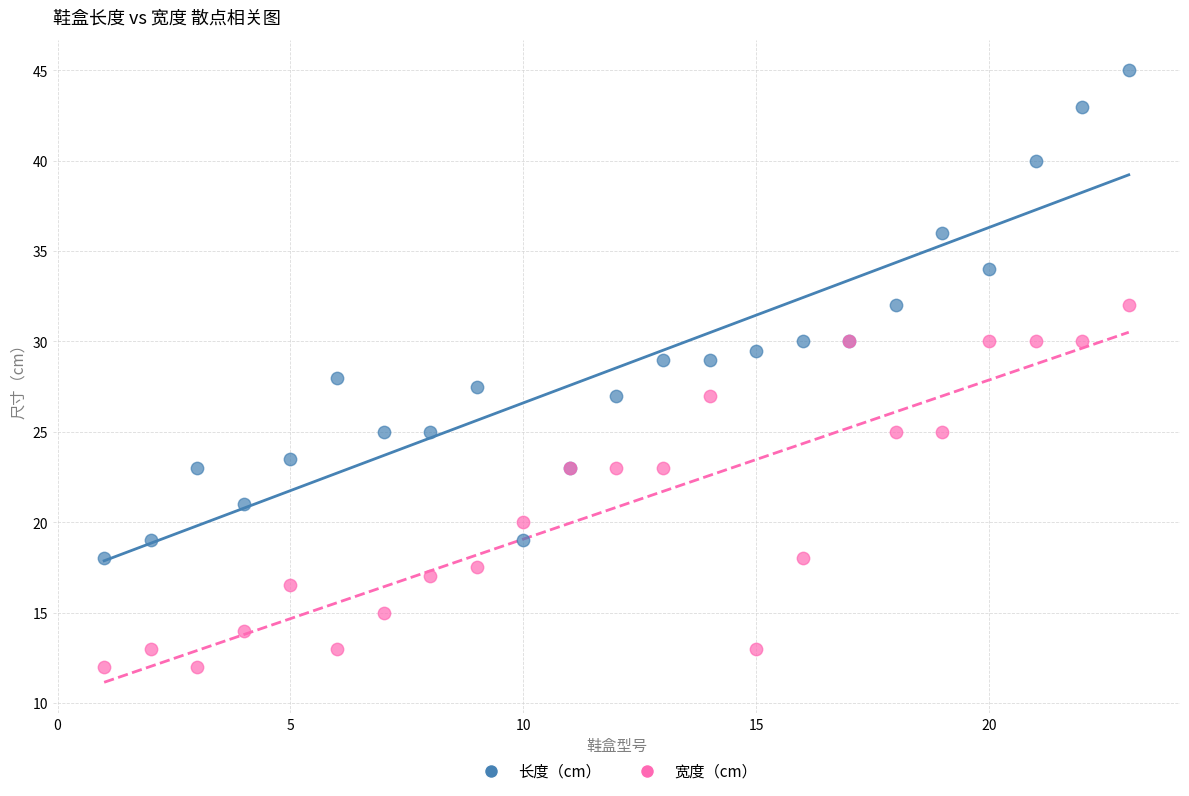

Which series reaches the minimum Y coordinate?

宽度（cm）